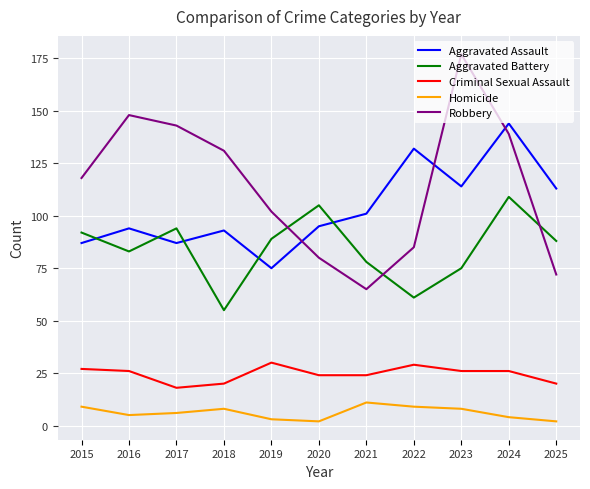

Reading left to right, list all the values displayed in this chart.

Aggravated Assault: 87	94	87	93	75	95	101	132	114	144	113
Aggravated Battery: 92	83	94	55	89	105	78	61	75	109	88
Criminal Sexual Assault: 27	26	18	20	30	24	24	29	26	26	20
Homicide: 9	5	6	8	3	2	11	9	8	4	2
Robbery: 118	148	143	131	102	80	65	85	177	139	72